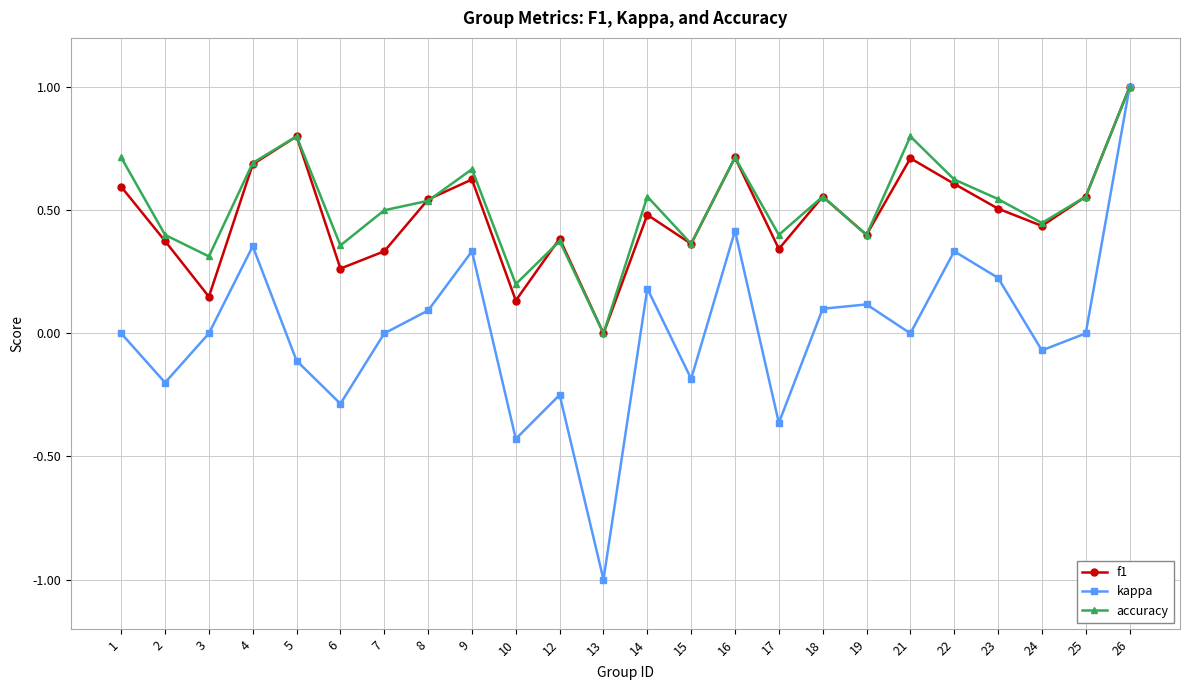

The value of f1 at 2 is 0.4. True or false?

True